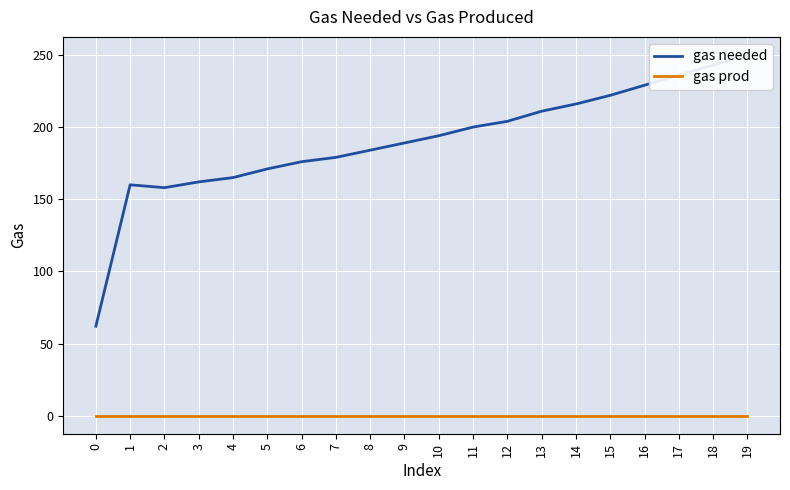

What are all the series names shown in the legend?

gas needed, gas prod